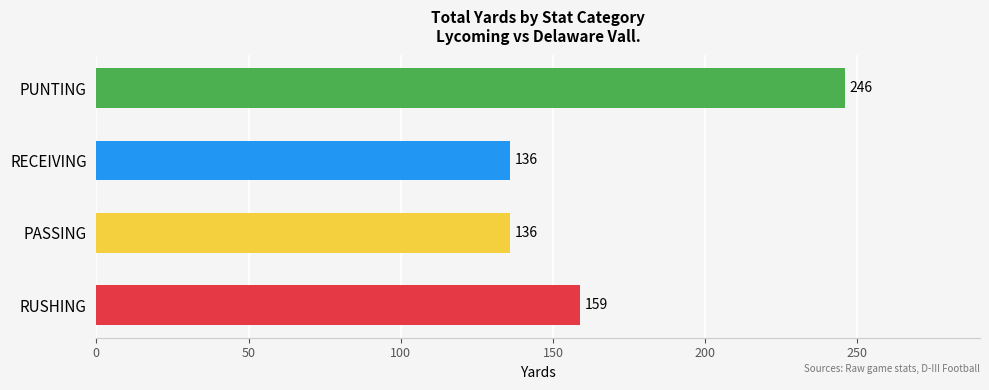

What is the average value?

169